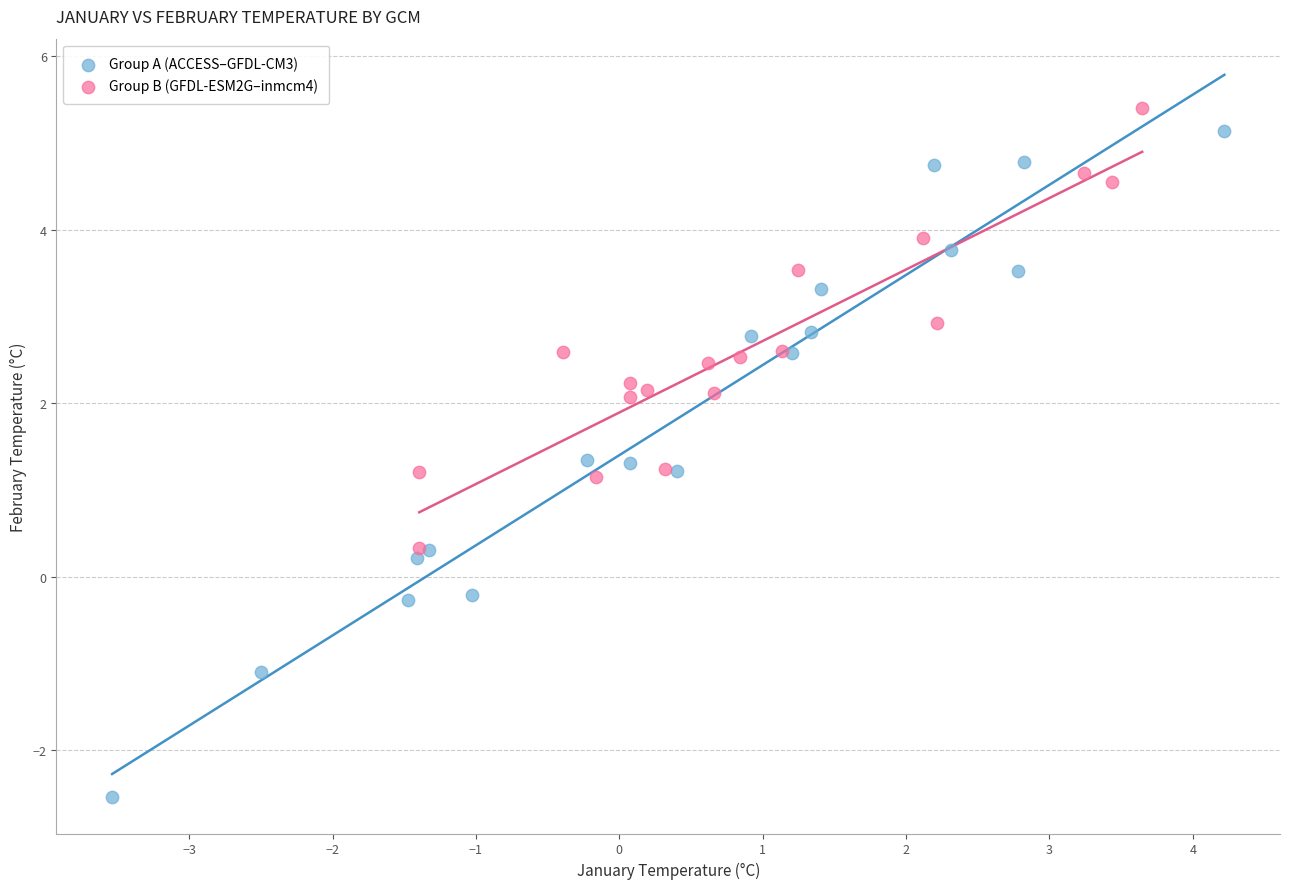

Which series contains the lowest Y value?

Group A (ACCESS–GFDL-CM3)